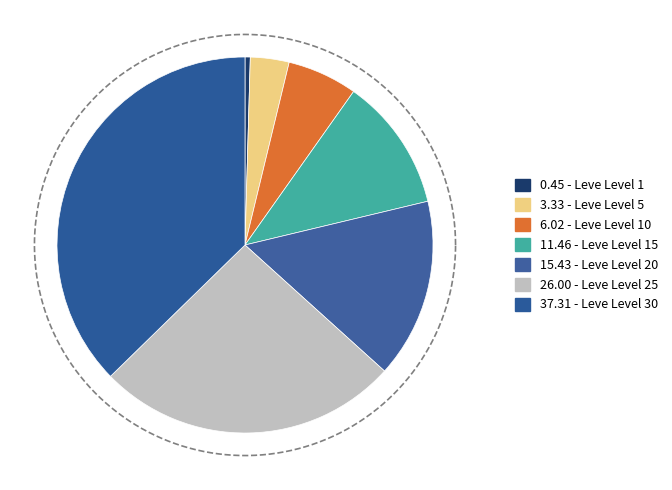

What is the smallest slice in the pie chart?

Leve Level 1